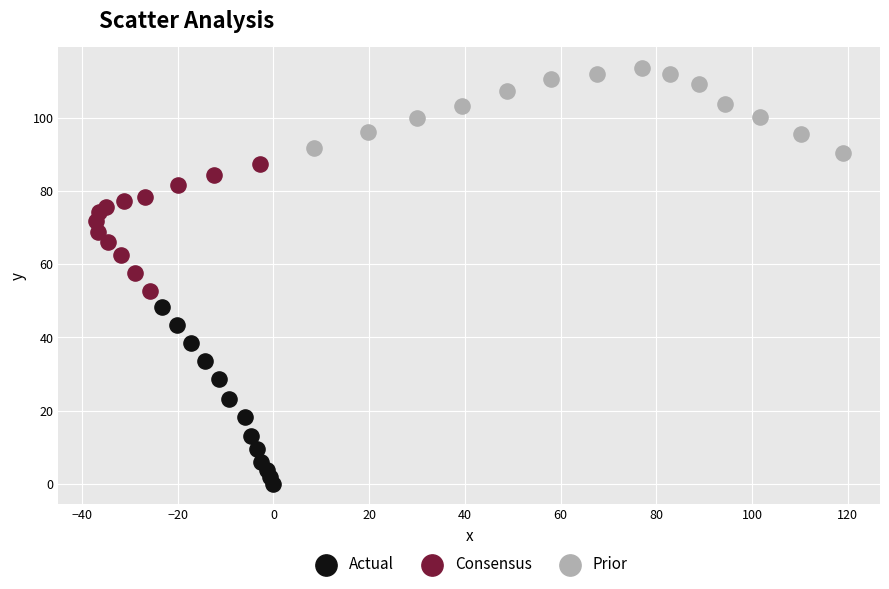

Which series contains the highest Y value?

Prior